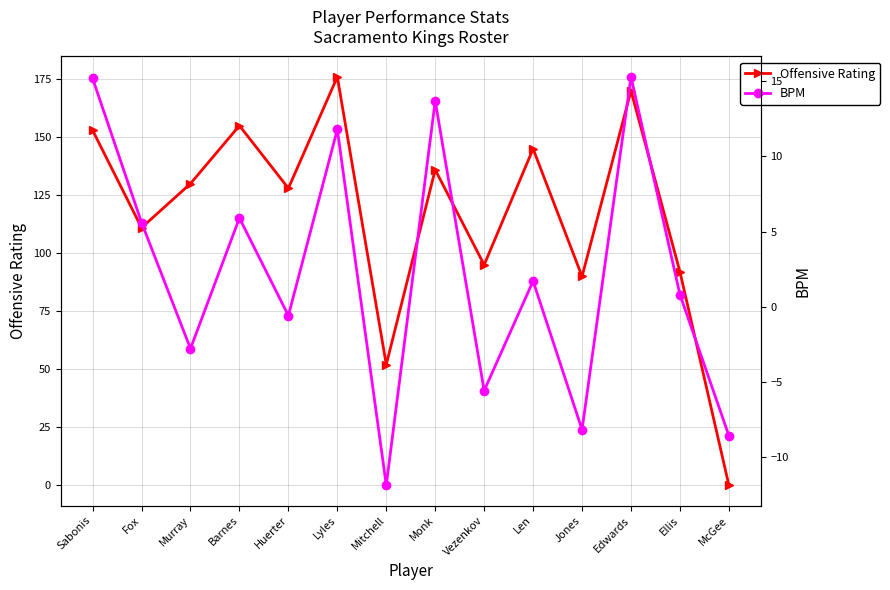

What is the label of the 1st point from the right?

McGee